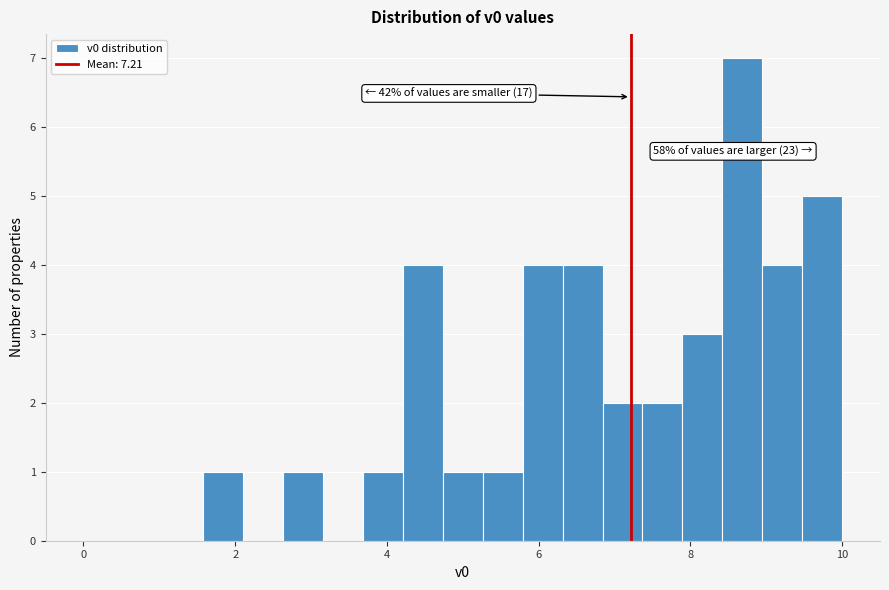

Around what value on the x-axis is the tallest bar? Give the approximate position of its centre, as read against the axis.

8.6